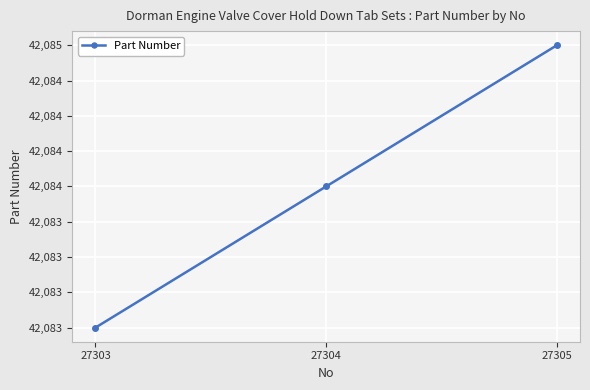

Is this an area chart (filled region under the line)?

No